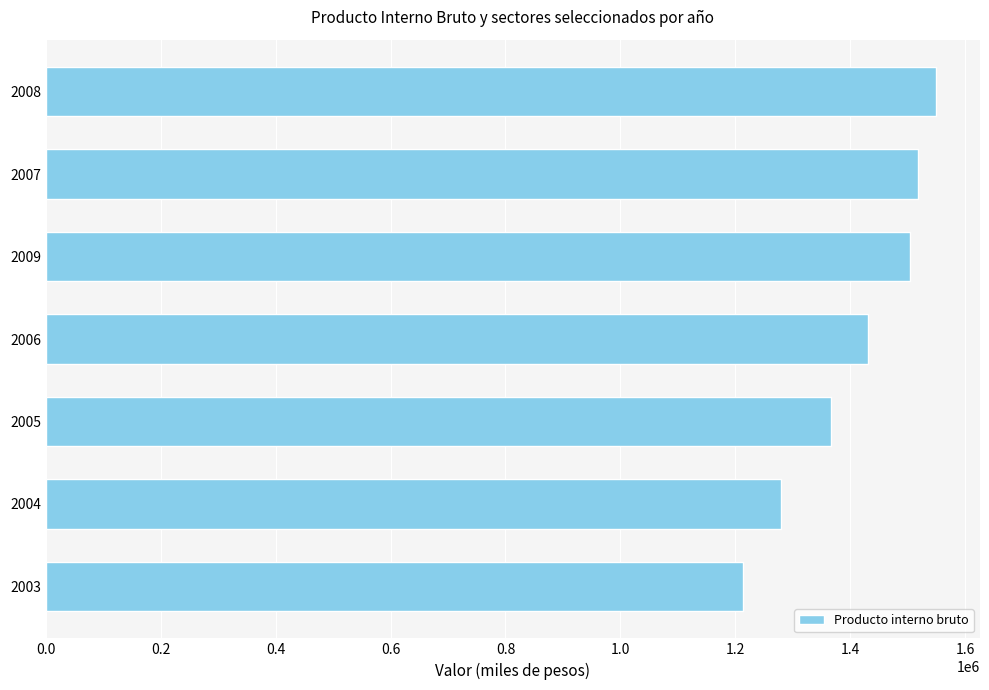

Is it true that the value at 2009 is 1504754?

True